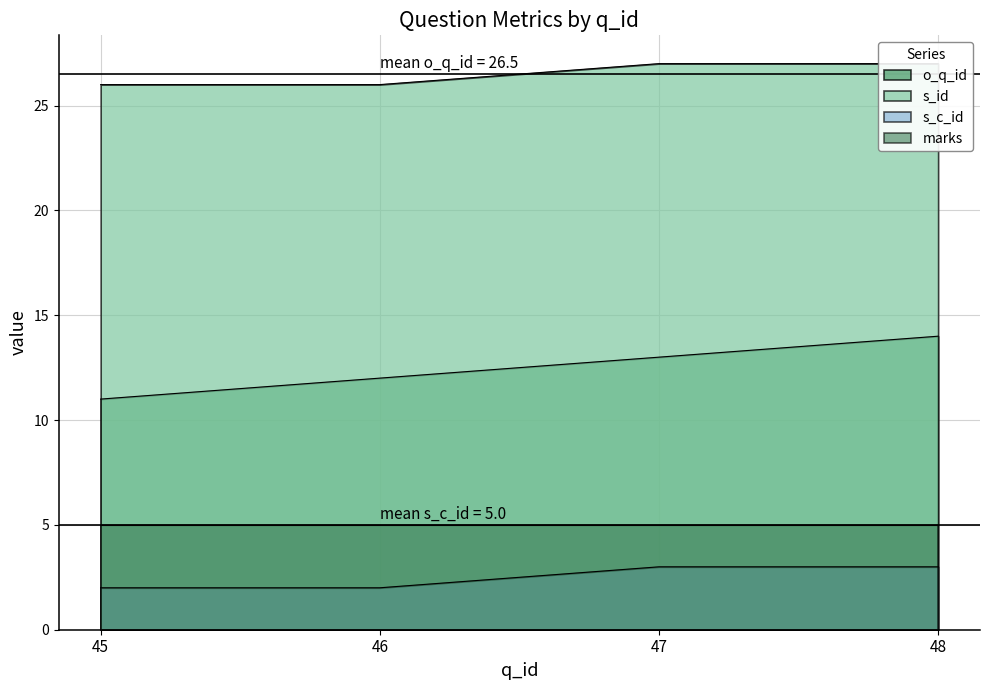

How many categories are shown in the chart?

4